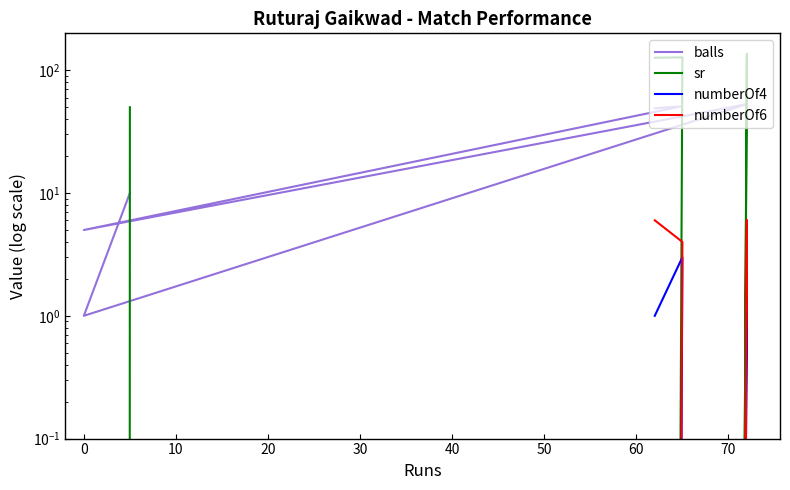

Does the chart have visible grid lines?

No